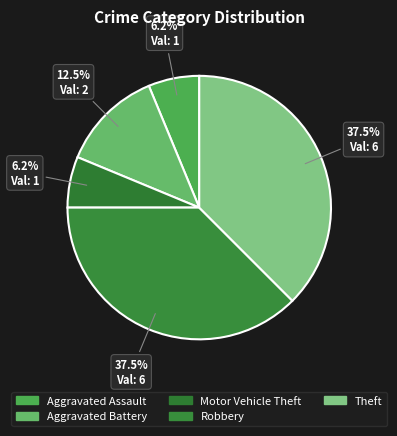

Does any single category account for the majority?

No